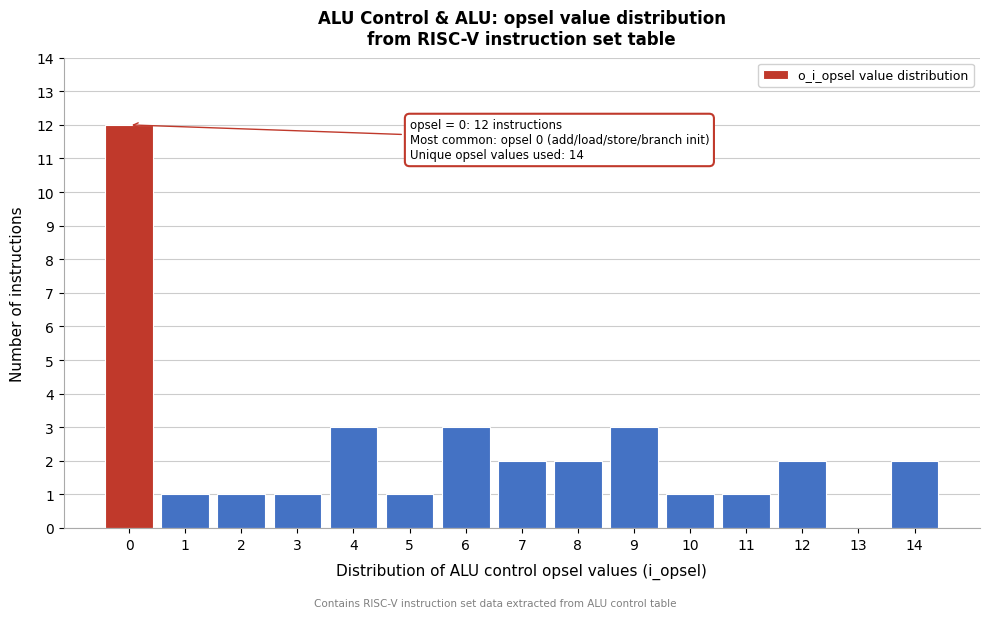

Reading right to left, transcribe all the data shown in this chart.

14=2	13=0	12=2	11=1	10=1	9=3	8=2	7=2	6=3	5=1	4=3	3=1	2=1	1=1	0=12